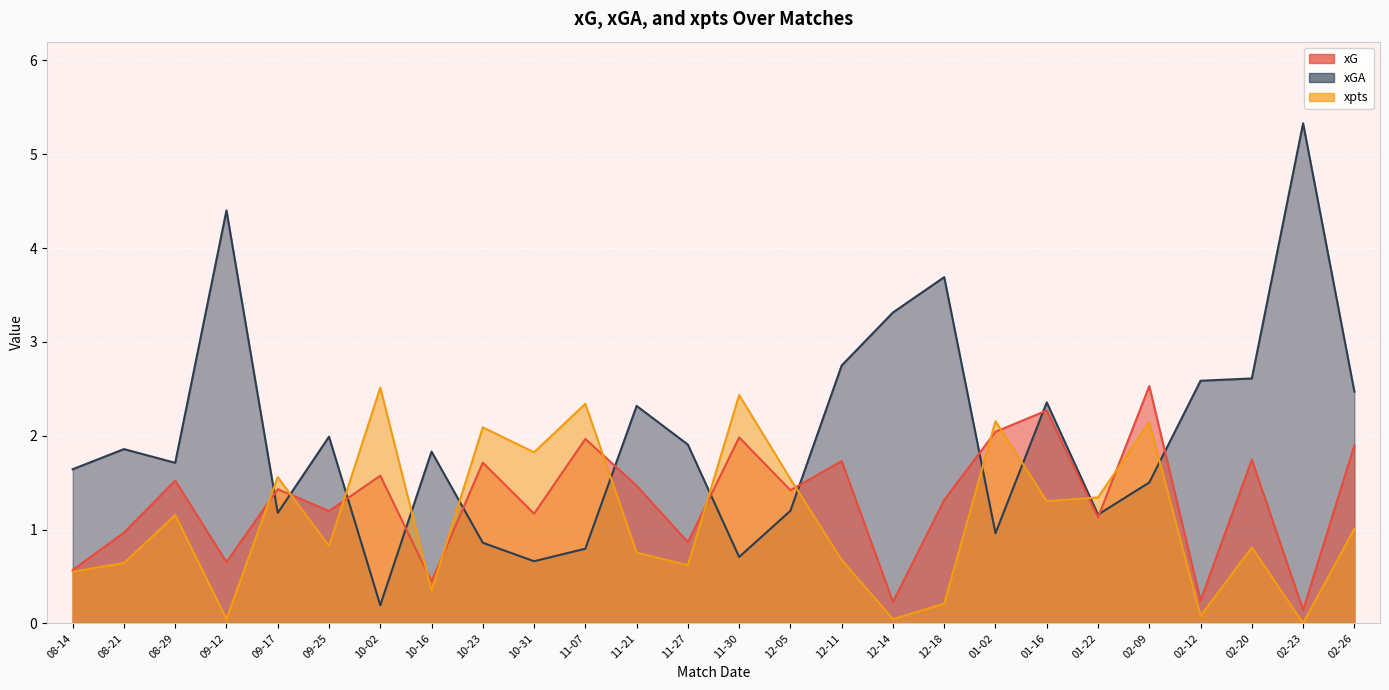

Read the xG value at 08-29.

1.5